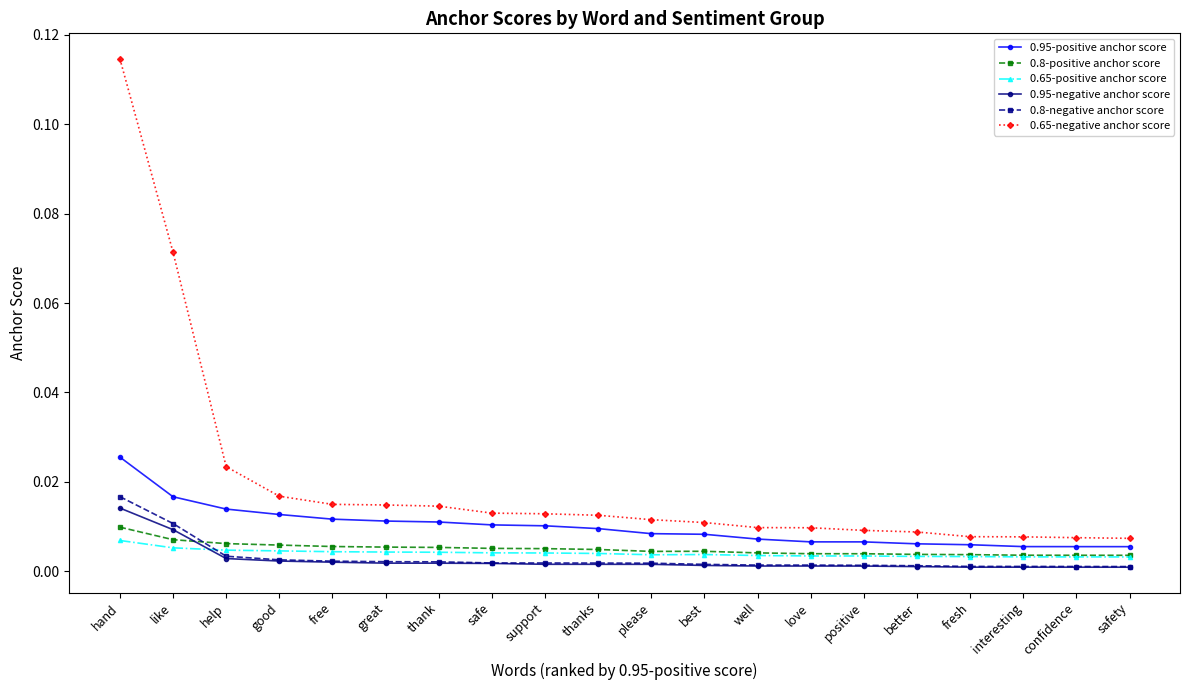

Is it true that 0.8-negative anchor score equals 0.0 at fresh?

True